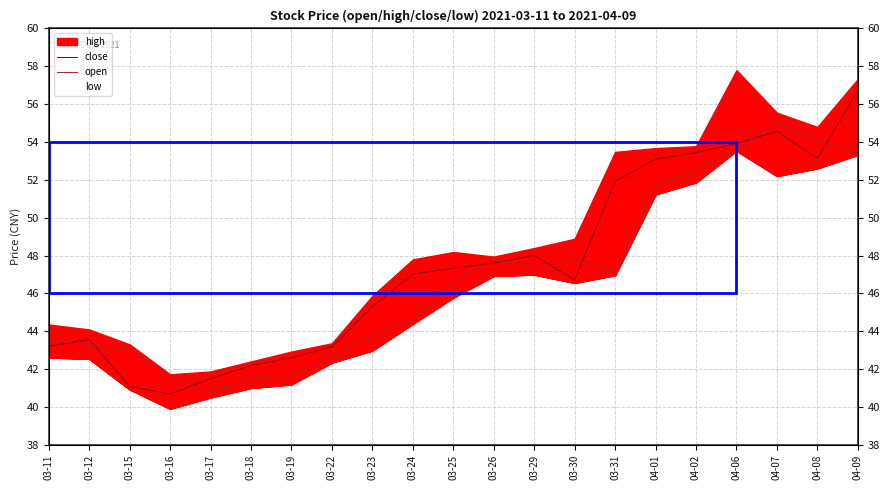

The value of close at 03-15 is 24.9. True or false?

False